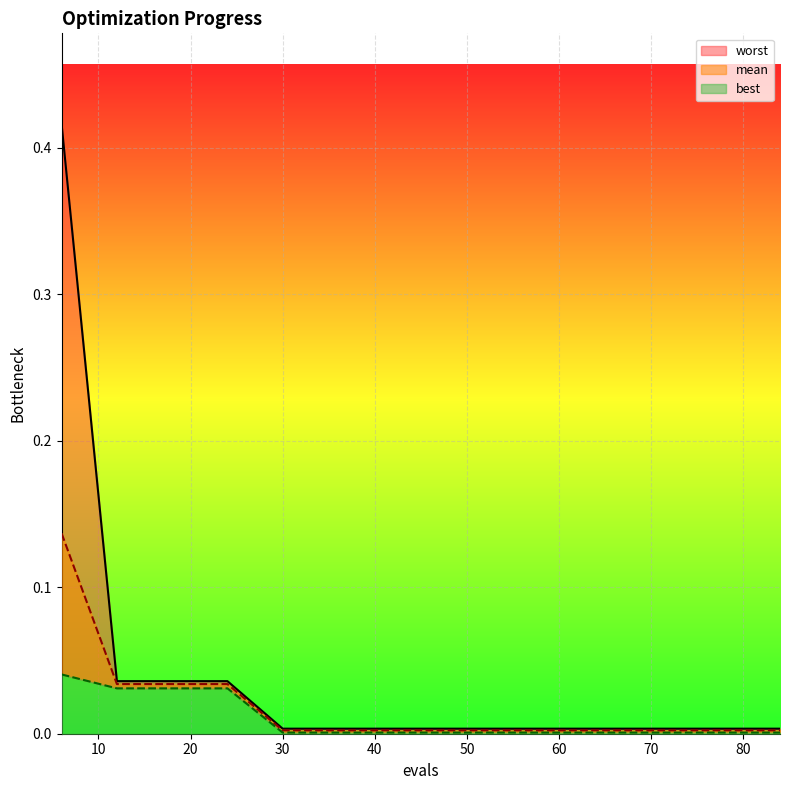

Is it true that mean equals 0.0 at 78?

True